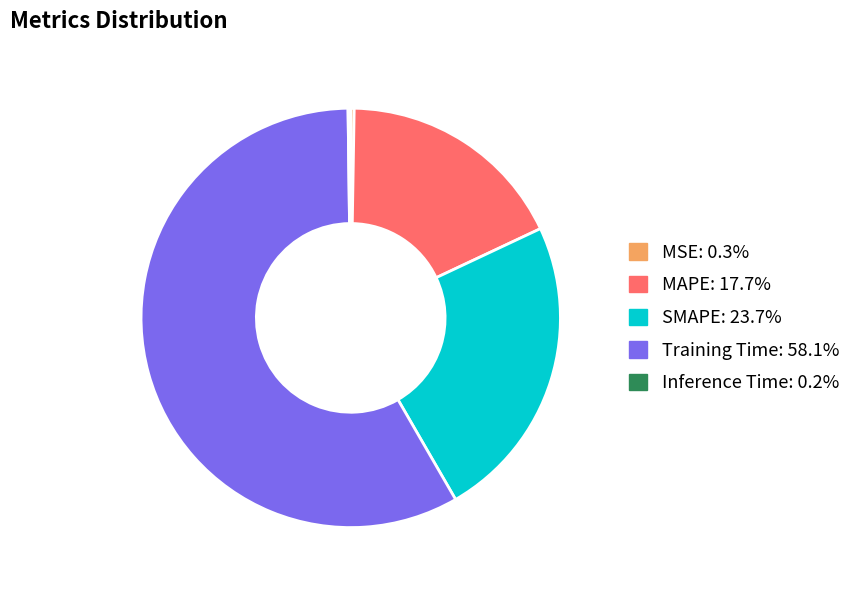

Which category has the biggest portion of the pie?

Training Time